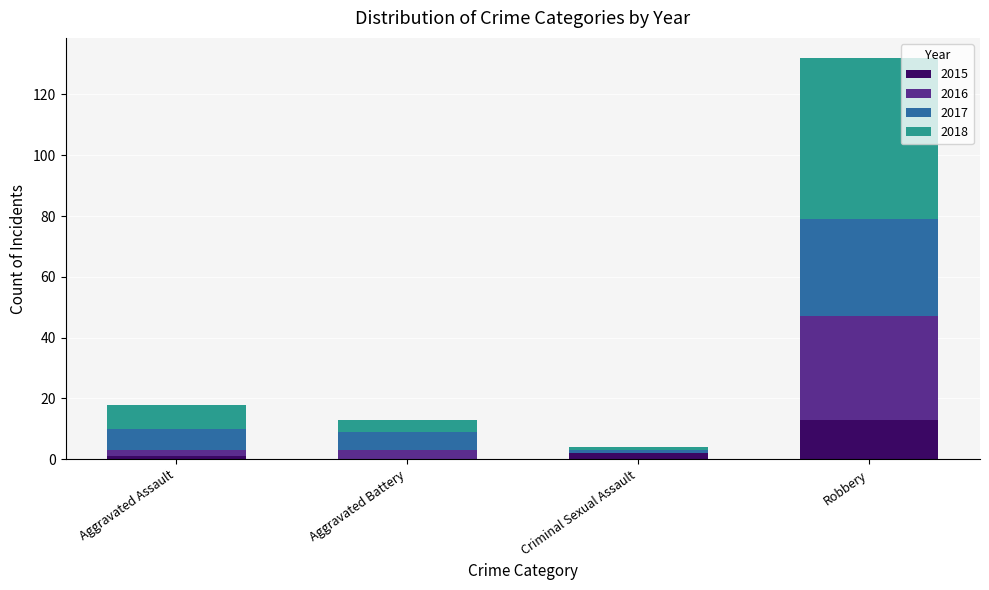

What is the total value across all series at Aggravated Battery?

13